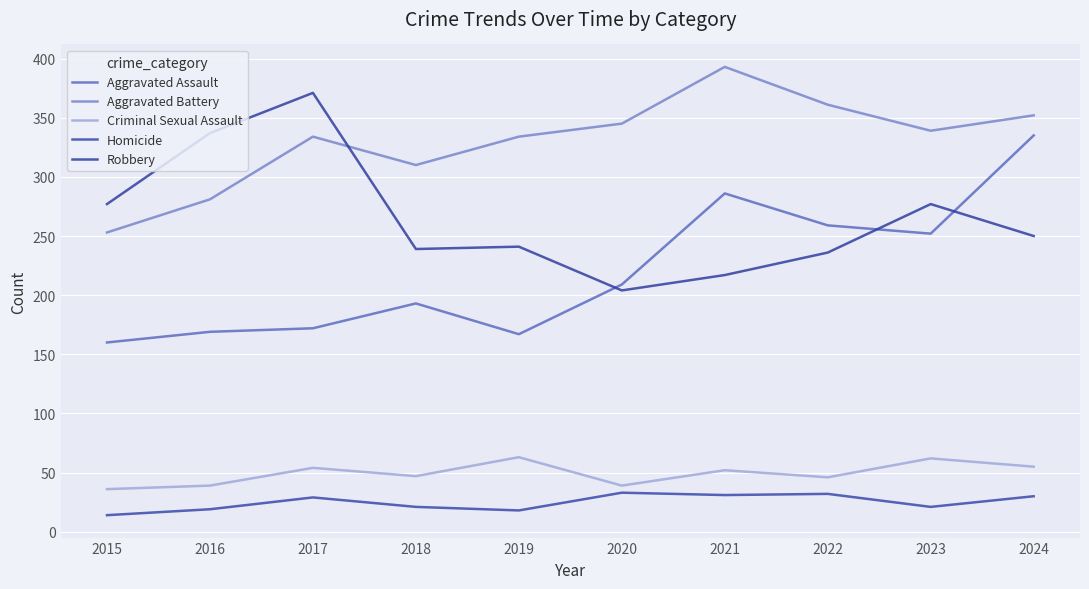

What are all the series names shown in the legend?

Aggravated Assault, Aggravated Battery, Criminal Sexual Assault, Homicide, Robbery